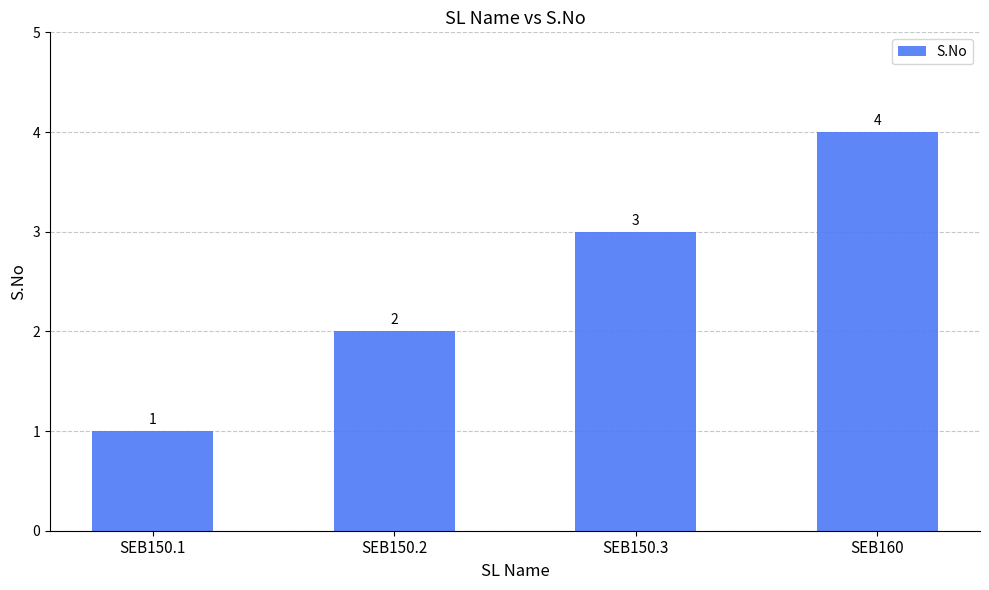

What is the difference between the maximum and second lowest values?

2